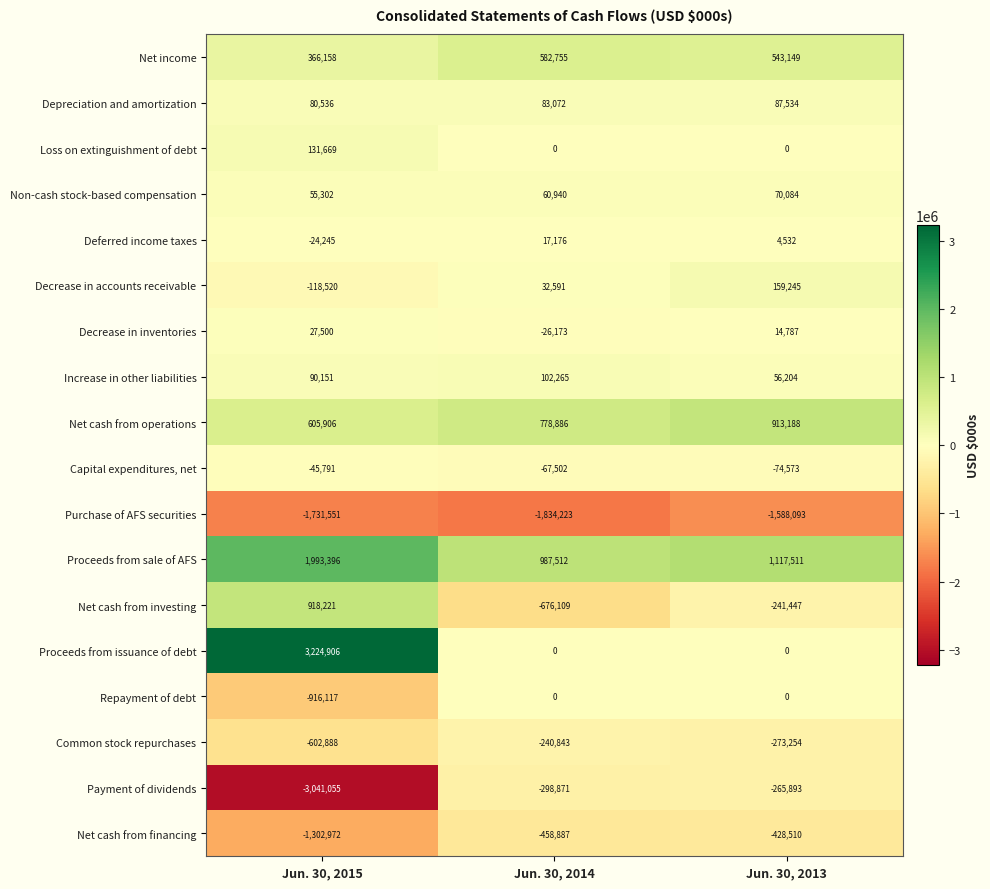

Which series has the widest spread of values?

Proceeds from issuance of debt